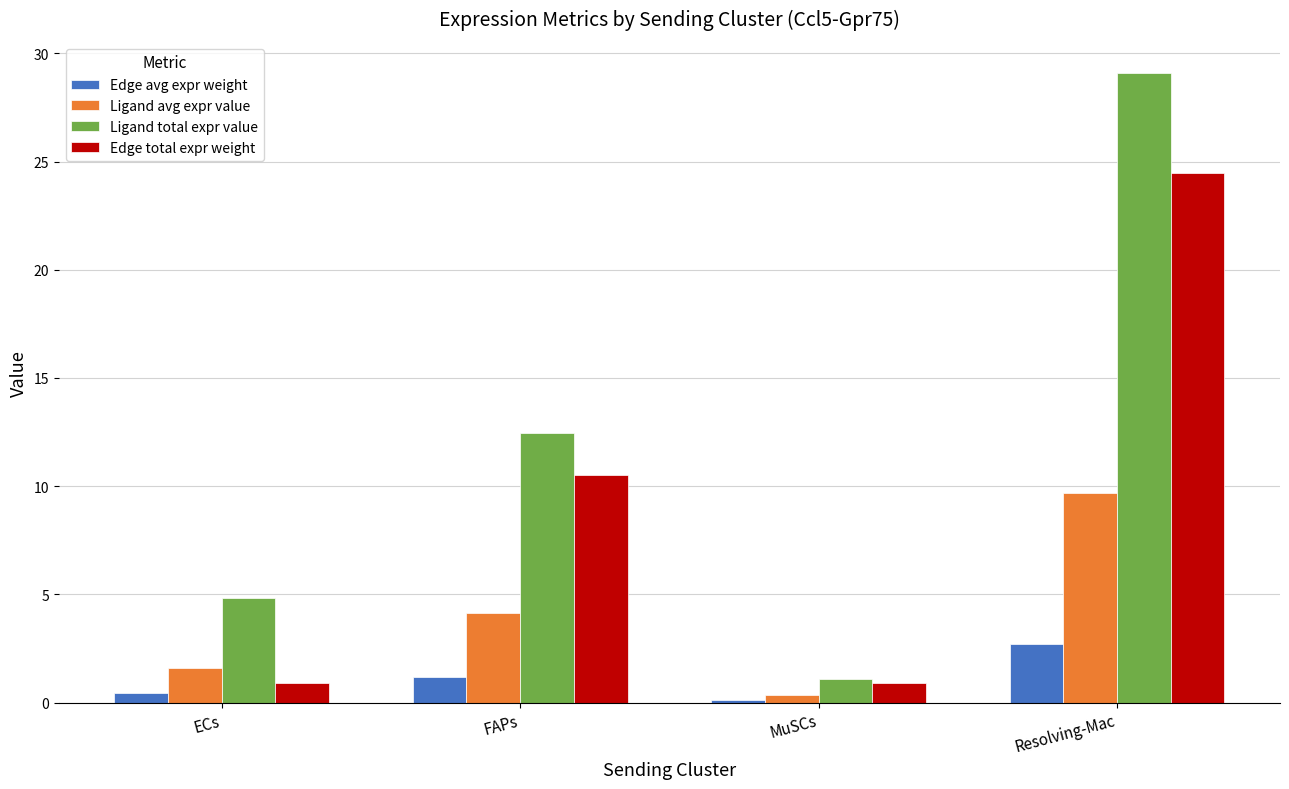

Reading left to right, list all the values displayed in this chart.

Edge avg expr weight: ECs=0.5	FAPs=1.2	MuSCs=0.1	Resolving-Mac=2.7
Ligand avg expr value: ECs=1.6	FAPs=4.2	MuSCs=0.4	Resolving-Mac=9.7
Ligand total expr value: ECs=4.8	FAPs=12.5	MuSCs=1.1	Resolving-Mac=29.1
Edge total expr weight: ECs=0.9	FAPs=10.5	MuSCs=0.9	Resolving-Mac=24.5